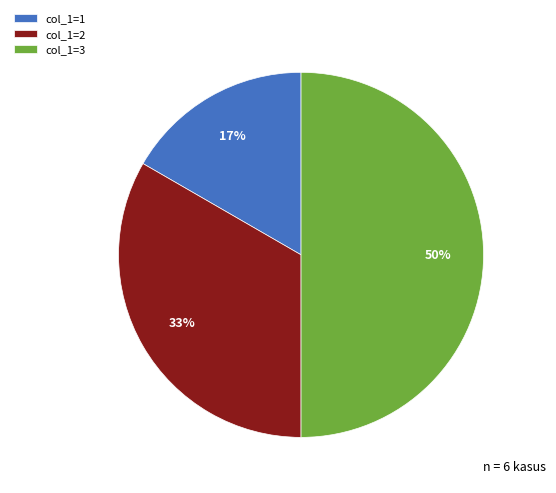

To the nearest percent, what is the difference between the col_1=2 and col_1=3 slice percentages?

17%